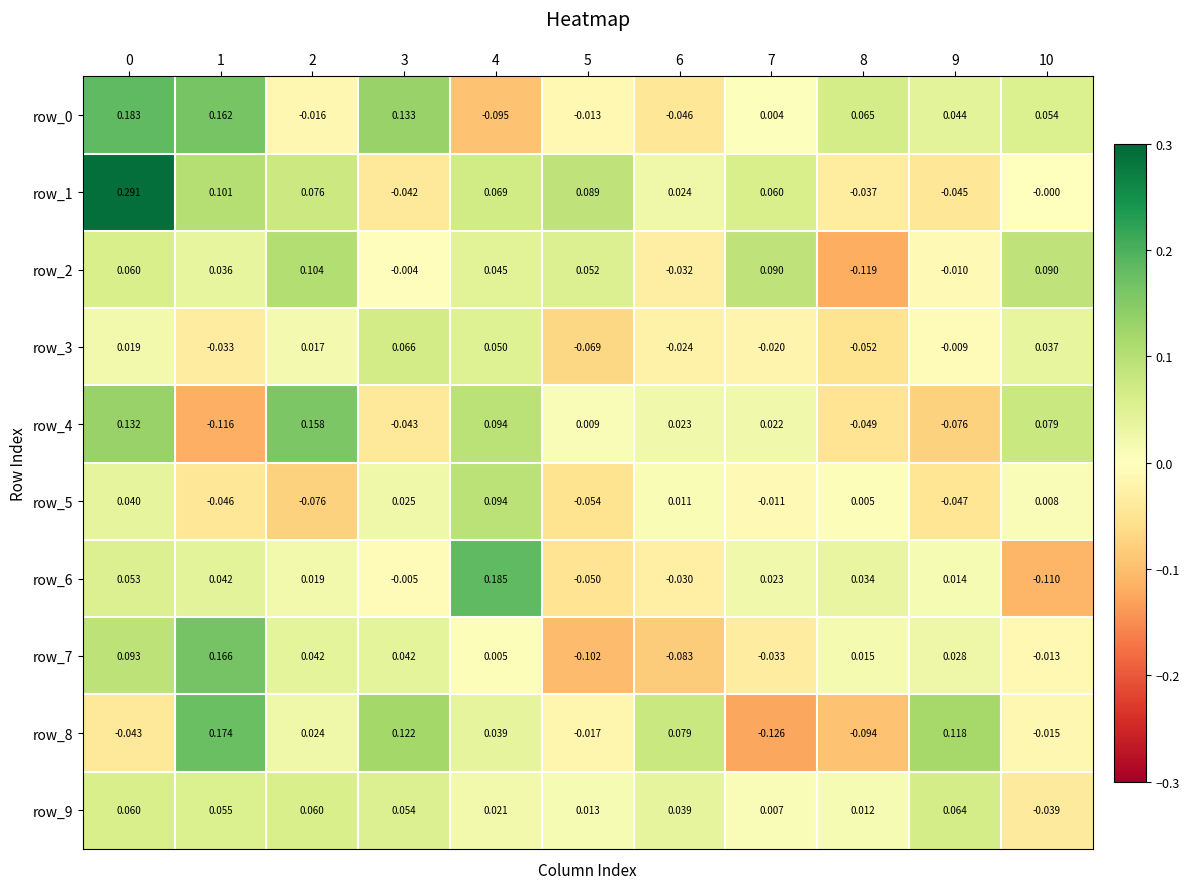

How many positive values does the row_0 series have?

7